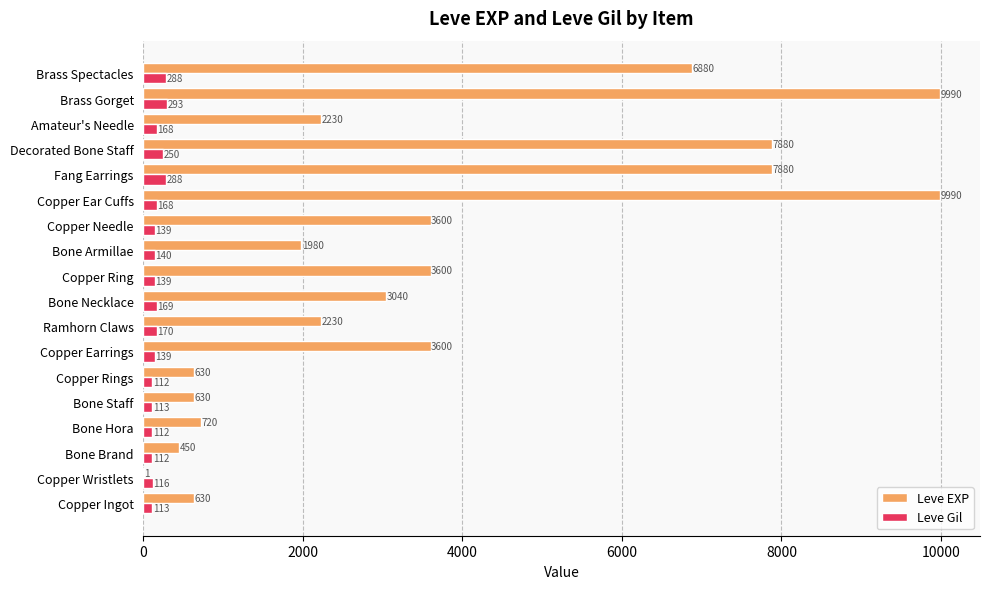

What is the sum of all Leve EXP values?

65961